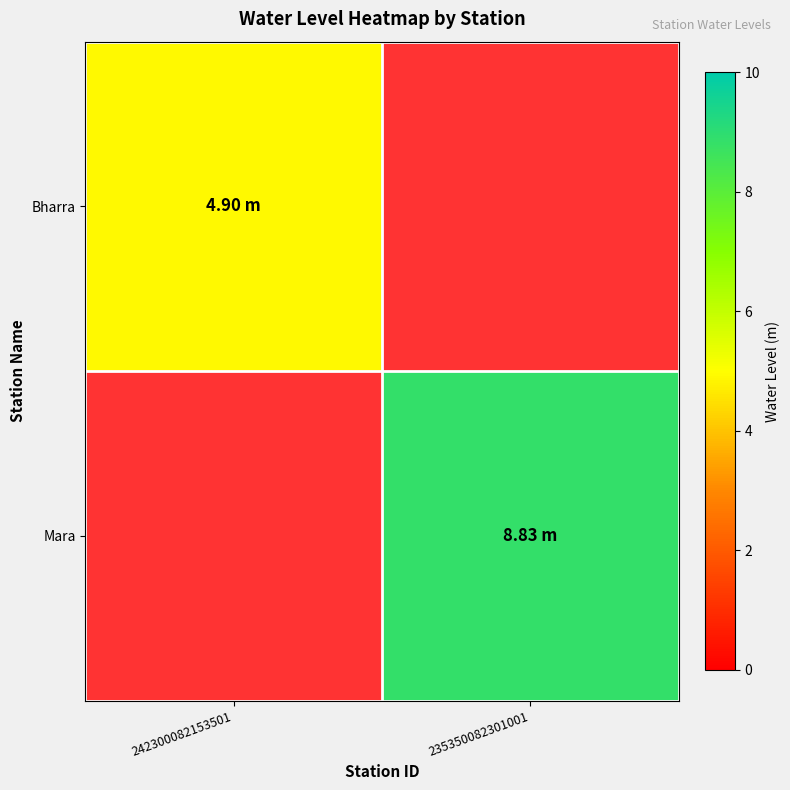

The Mara series shows 8.8 at 235350082301001. True or false?

True